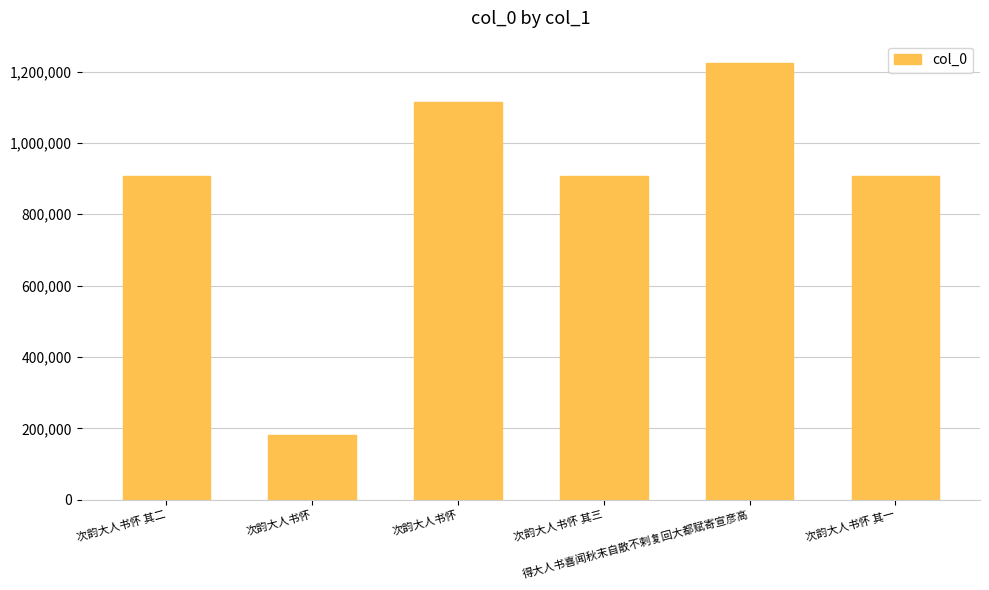

Are the bars grouped side by side (vs. stacked)?

No